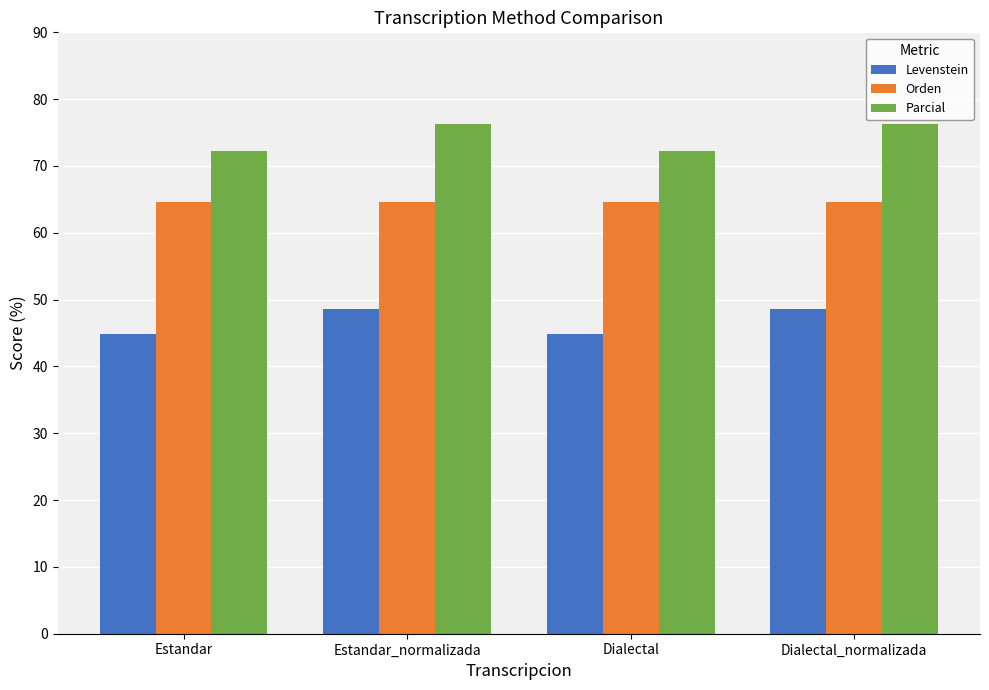

What is the value of the Orden bar at the 3rd from the left?

64.5